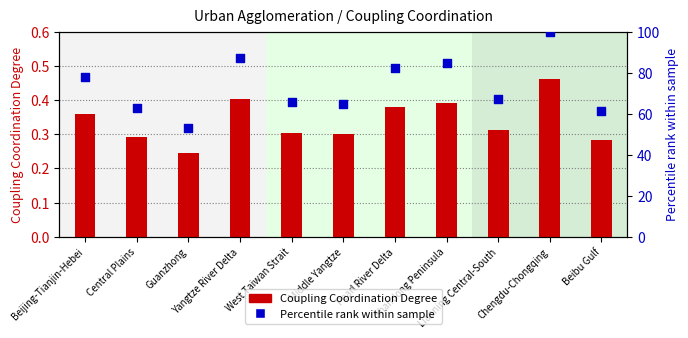

At how many categories does at least one series exceed 24?

11